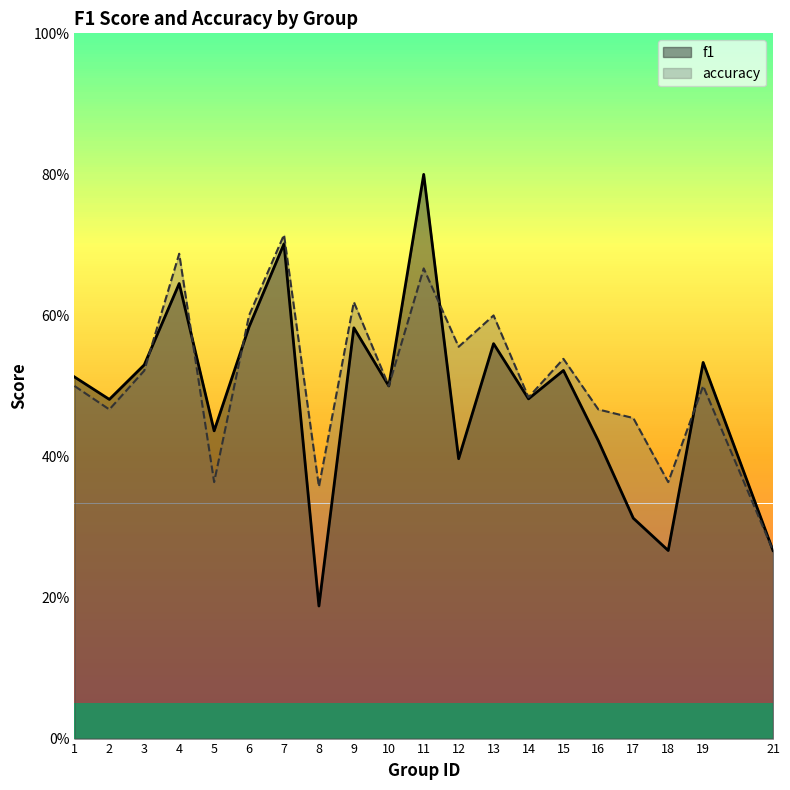

The value of accuracy at 12 is 0.6. True or false?

True